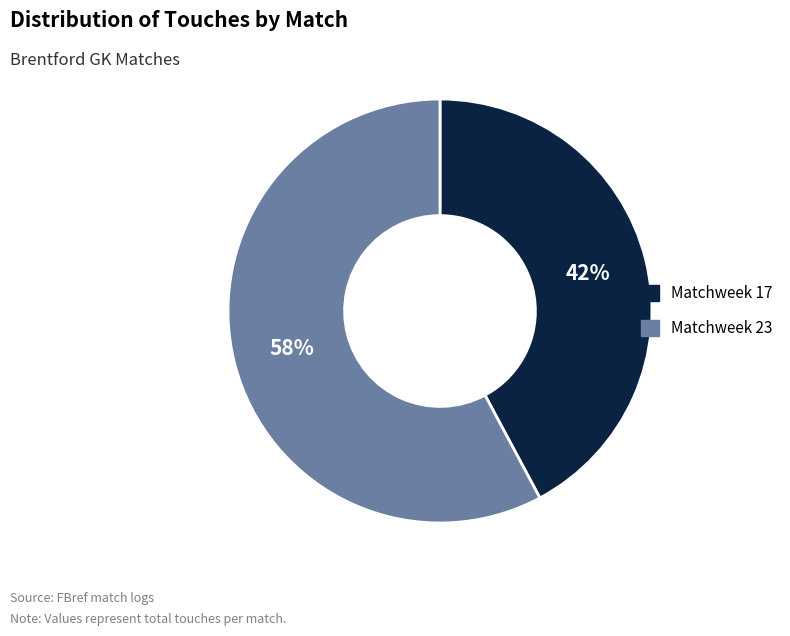

Is the sum of Matchweek 17 and Matchweek 23 greater than half?

Yes